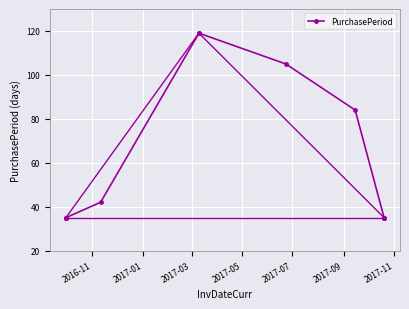

Does the chart display data point markers on the line(s)?

Yes